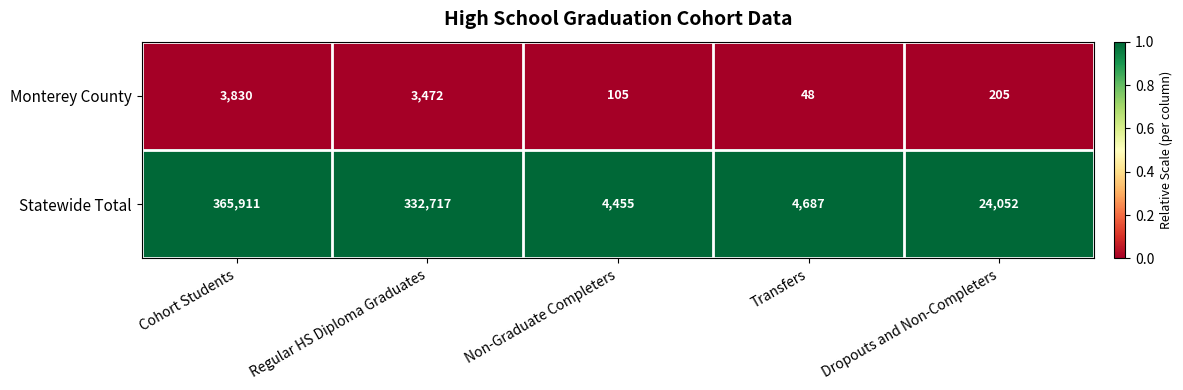

Reading left to right, what are all the values shown in this chart?

Monterey County: Cohort Students=3830	Regular HS Diploma Graduates=3472	Non-Graduate Completers=105	Transfers=48	Dropouts and Non-Completers=205
Statewide Total: Cohort Students=365911	Regular HS Diploma Graduates=332717	Non-Graduate Completers=4455	Transfers=4687	Dropouts and Non-Completers=24052